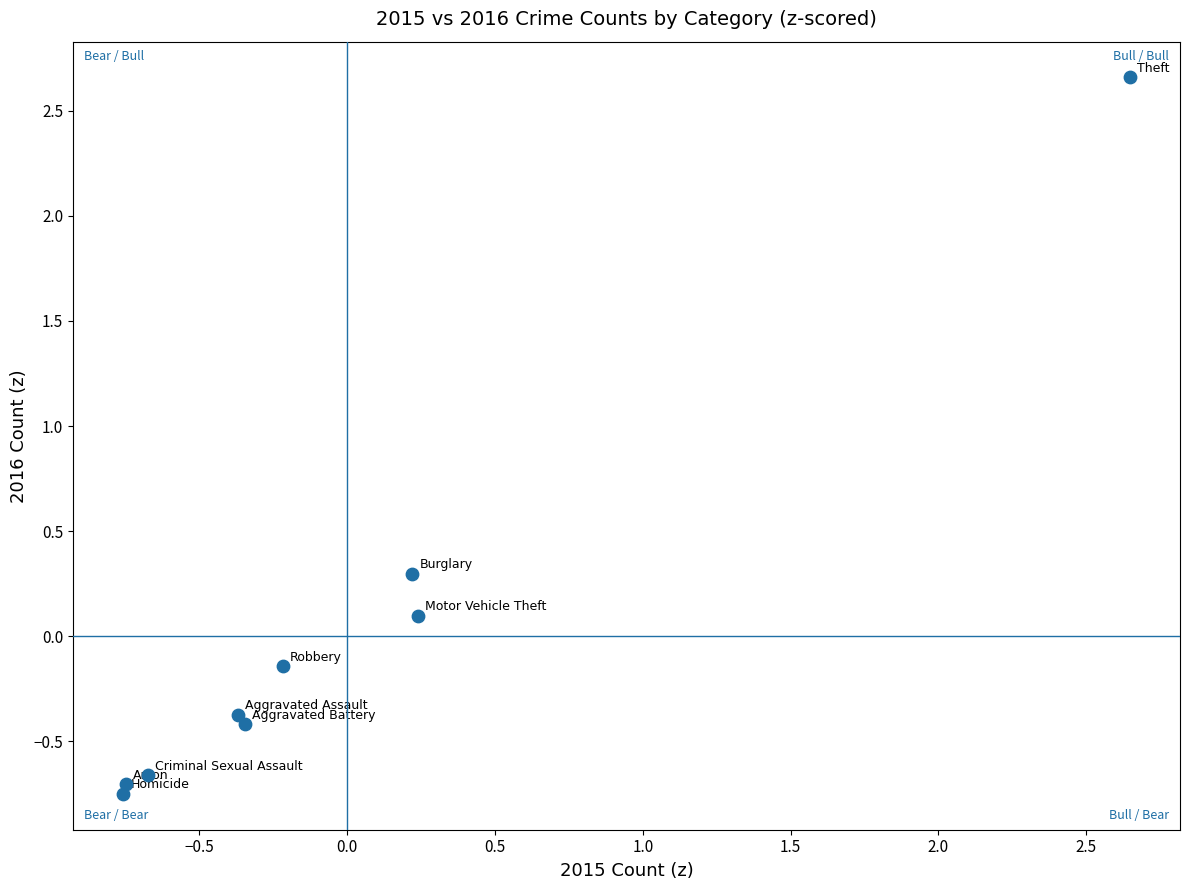

What is the range of Y values (max minus min)?

3.4